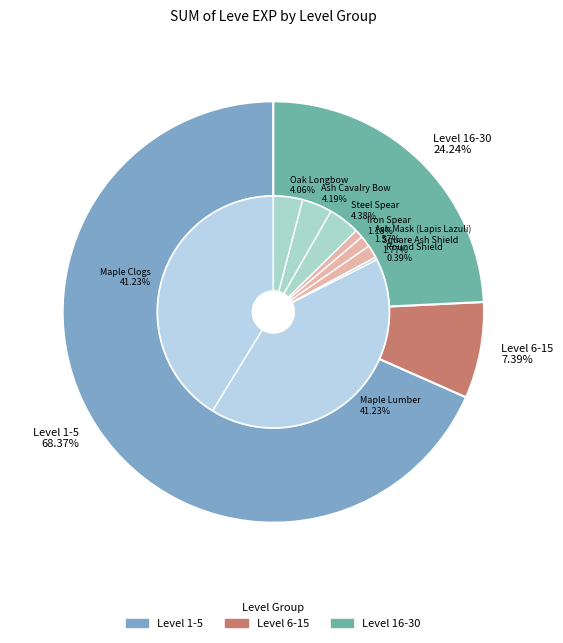

Does any single category account for the majority?

No